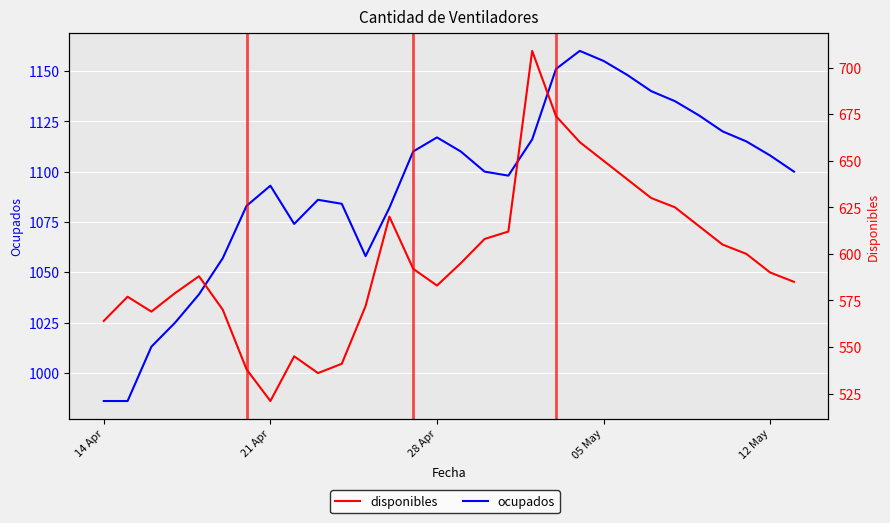

What are all the series names shown in the legend?

ocupados, disponibles